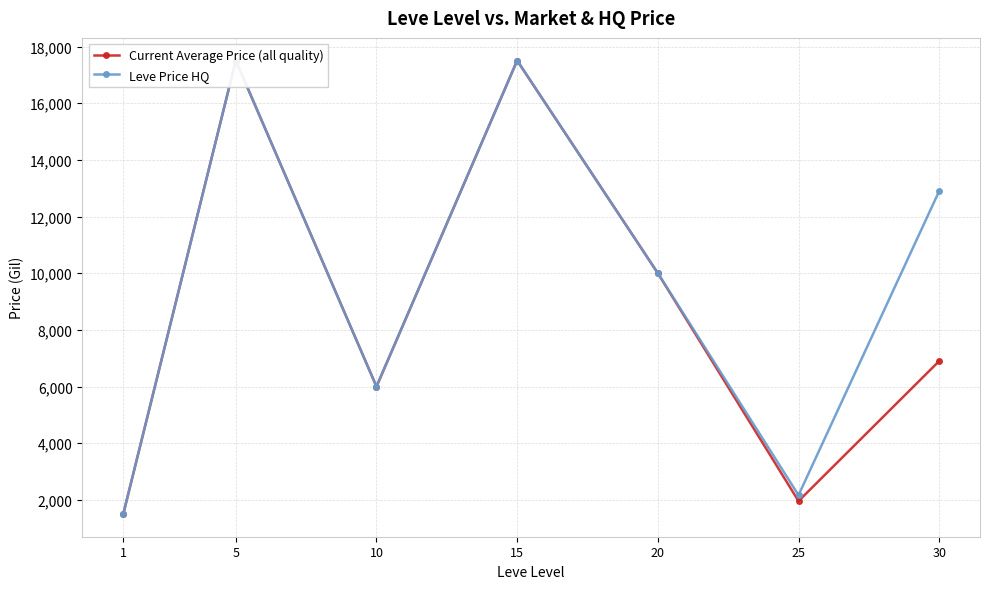

Reading right to left, extract all data points from this chart.

currentAveragePrice: 6900.0	1957.0	10000.0	17504.5	5998.0	17504.5	1499.5
LevePriceHQ: 12900.0	2166.0	10000.0	17504.5	5998.0	17504.5	1500.0